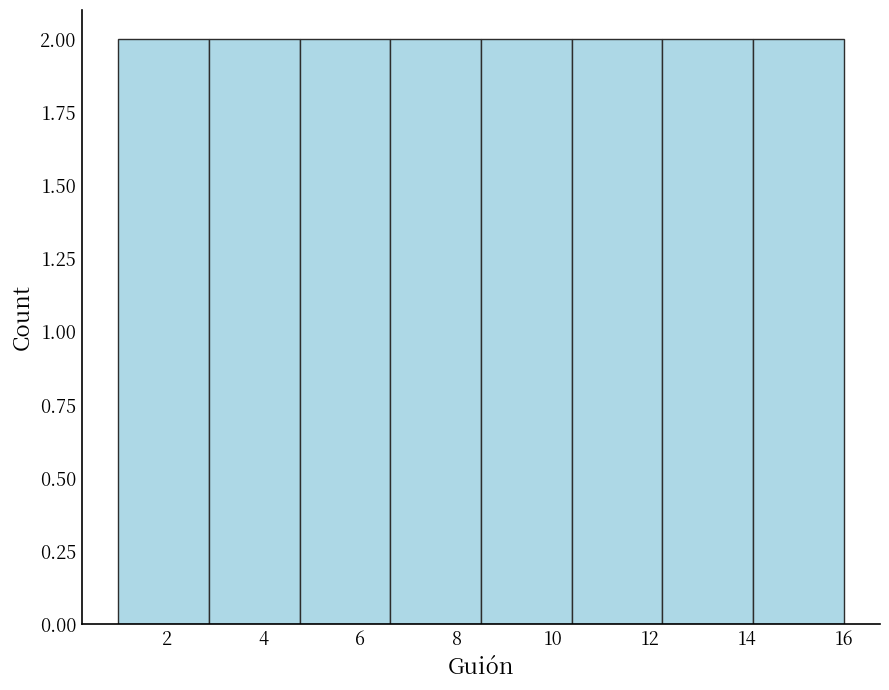

Reading left to right, list every bar in this chart as the range it spans on the x-axis followed by its height. Neither the bar edges nor the heights are printed on the chart, so give them approximately, as read against the axes.

1.0 to 2.8: 2
2.8 to 4.8: 2
4.8 to 6.6: 2
6.6 to 8.6: 2
8.6 to 10.4: 2
10.4 to 12.2: 2
12.2 to 14.2: 2
14.2 to 16.0: 2